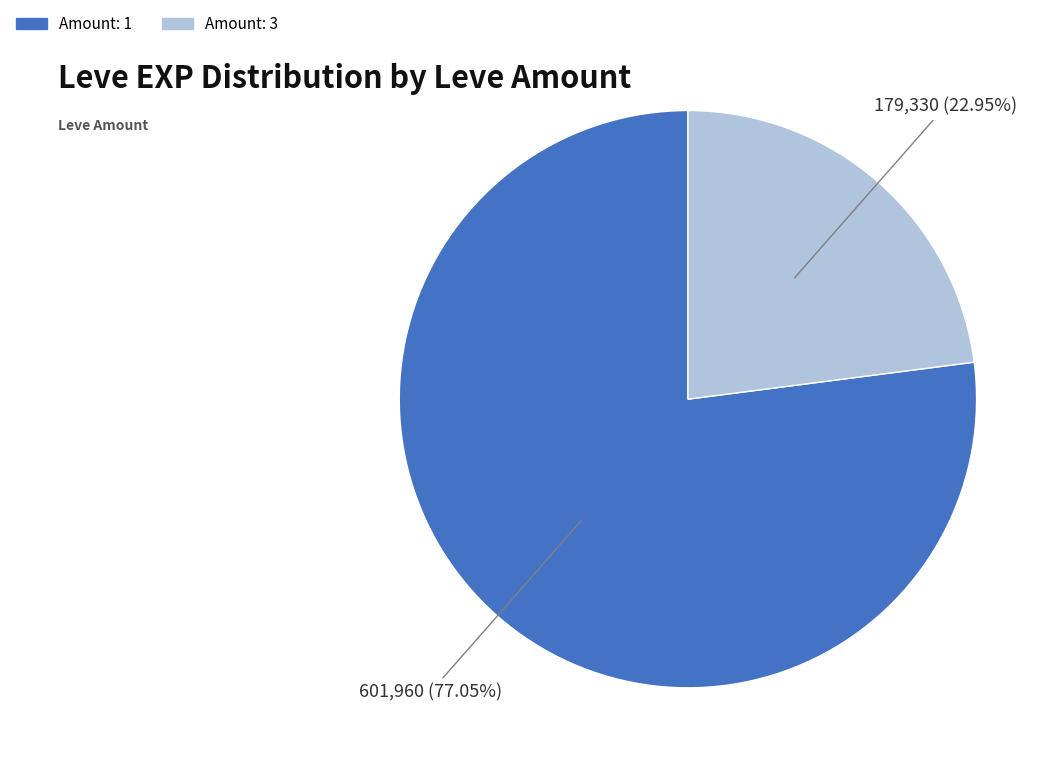

Is there any slice that represents more than half of the pie?

Yes